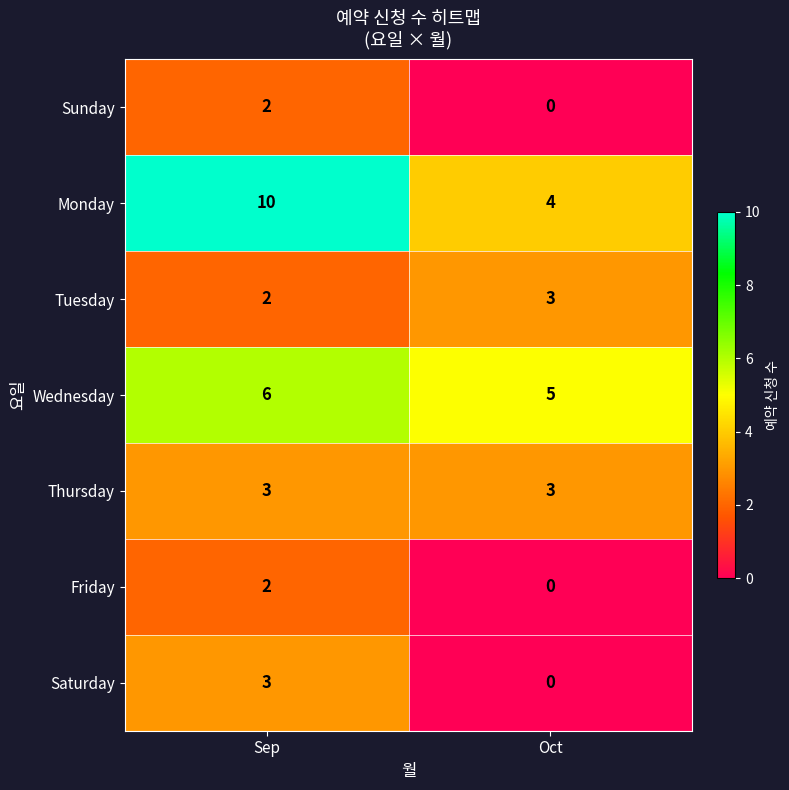

Which series has the largest range (max minus min)?

Monday